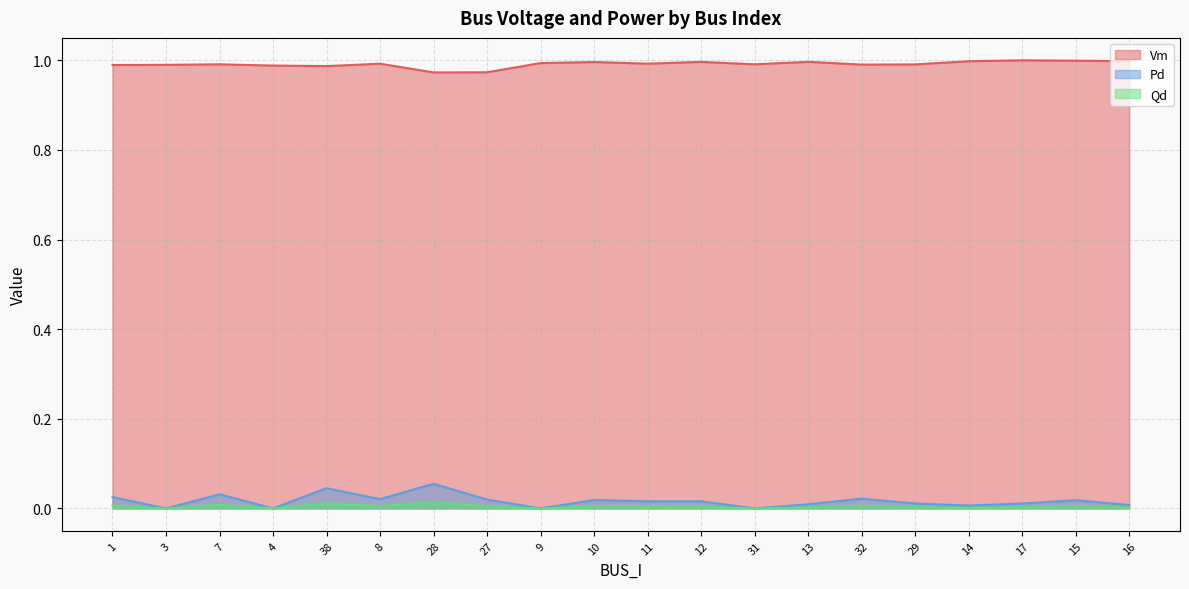

What is the highest value of the Vm series?

1.0